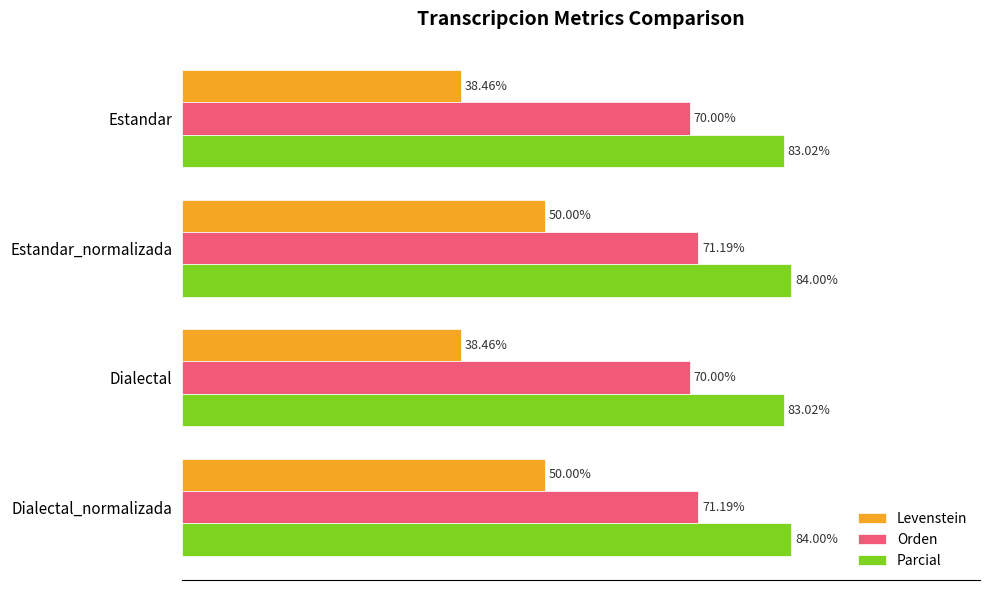

Is the value of Levenstein at Estandar_normalizada greater than the value of Parcial at Estandar?

No